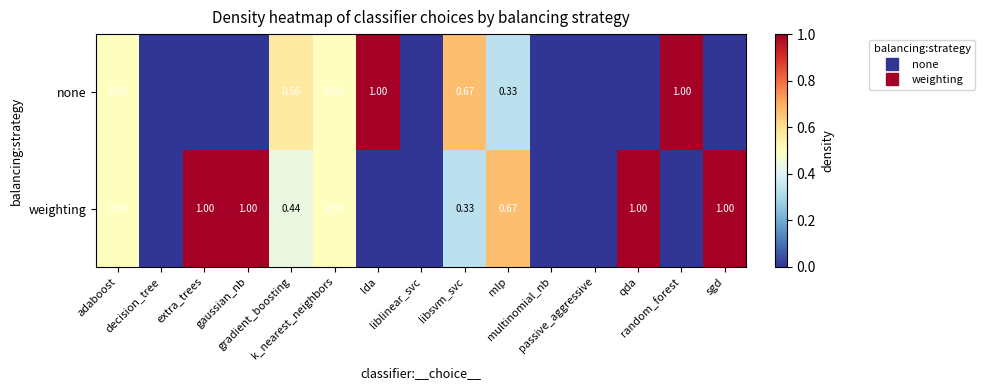

Count the none values in the range 0 to 1.

15